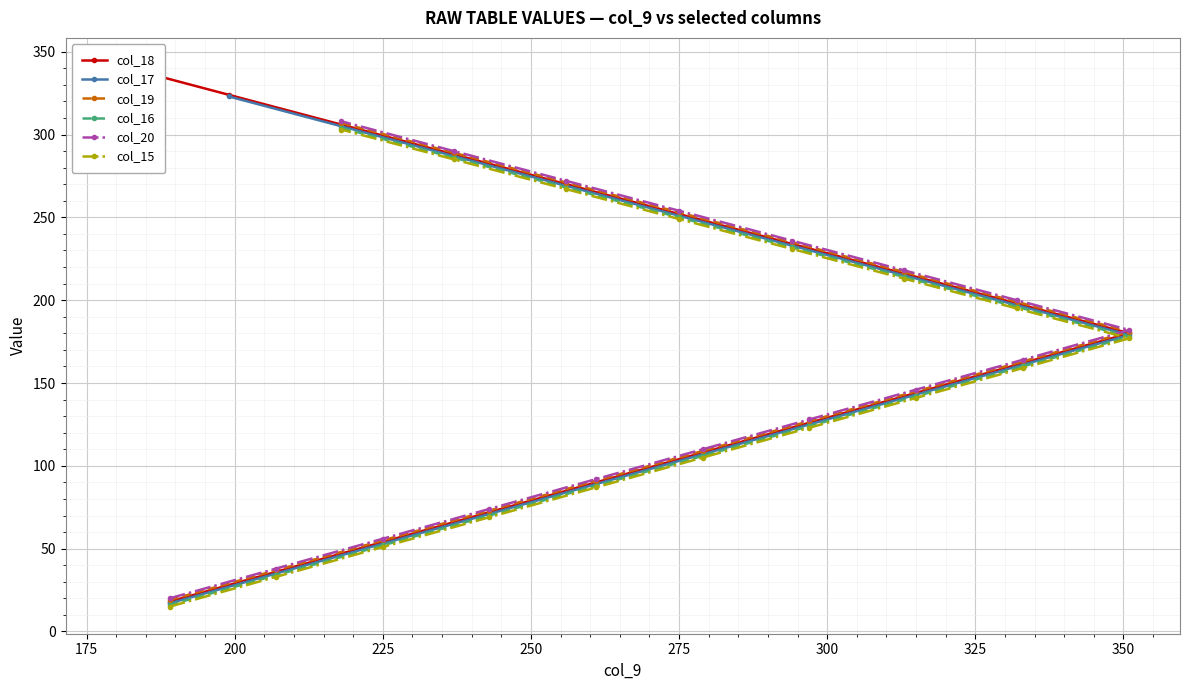

Count the number of categories in the chart.

19